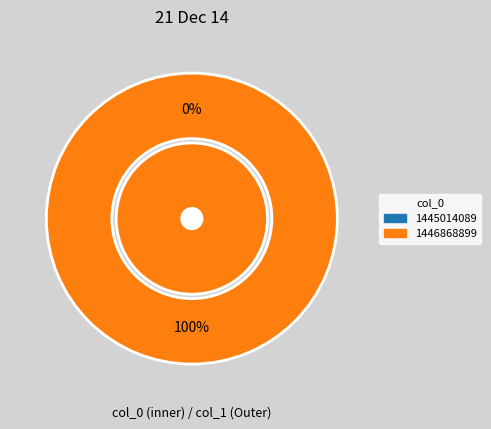

What percentage do 1445014089 and 1446868899 together represent?

100.0%